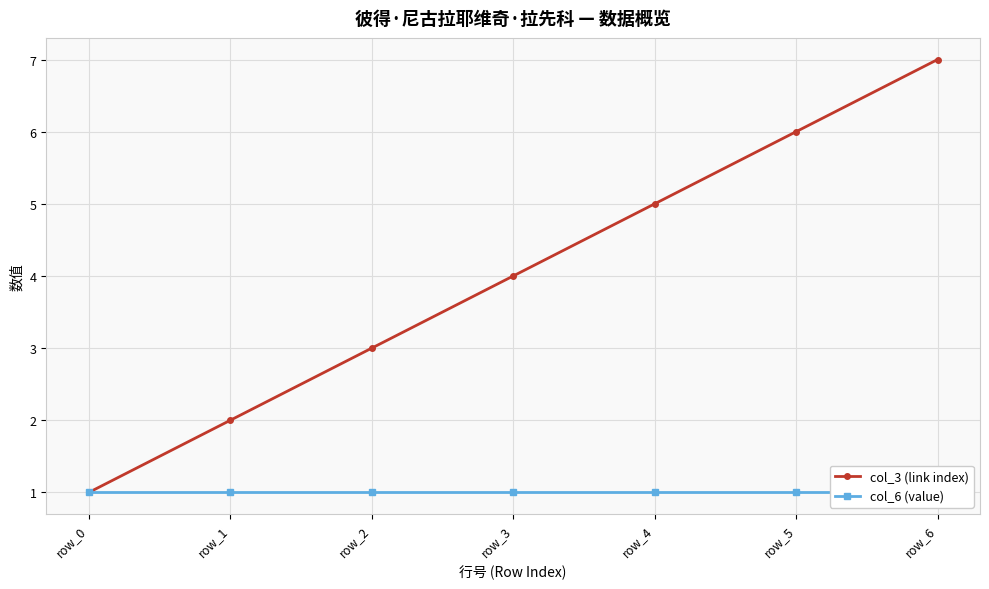

Reading right to left, what are all the values shown in this chart?

col_3 (link index): 7	6	5	4	3	2	1
col_6 (value): 1	1	1	1	1	1	1